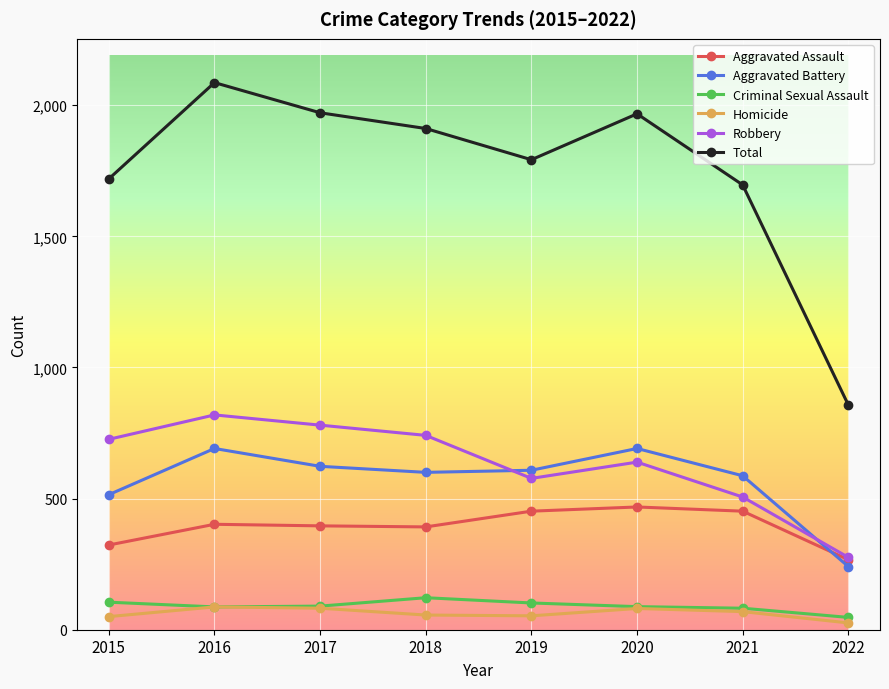

How many series are shown in this chart?

6